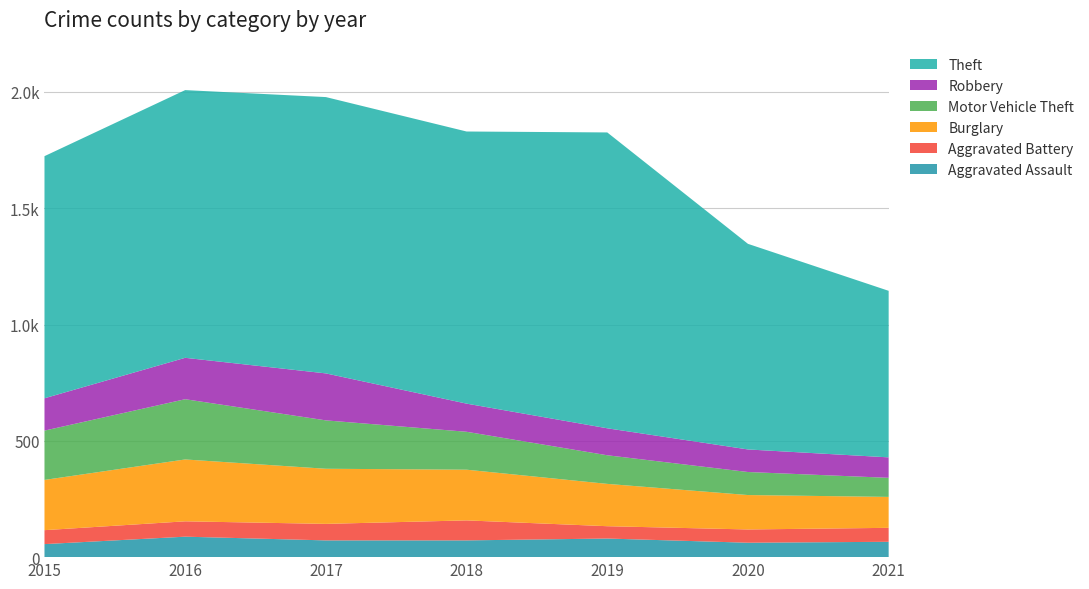

Reading left to right, transcribe all the data shown in this chart.

Aggravated Assault: 56	88	72	72	80	62	66
Aggravated Battery: 60	66	71	86	53	57	60
Burglary: 216	266	237	218	182	148	133
Motor Vehicle Theft: 212	259	208	163	123	99	82
Robbery: 139	178	202	121	116	97	88
Theft: 1041	1151	1188	1170	1272	884	716